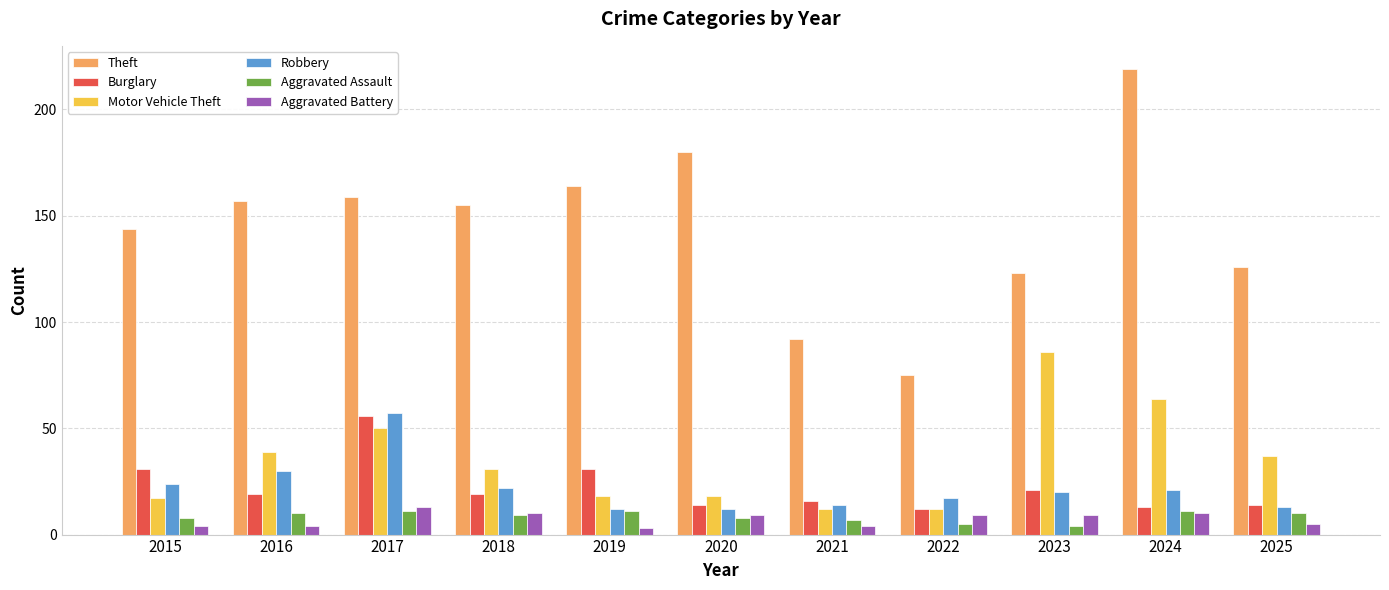

Between 2021 and 2024, which series saw the biggest shift?

Theft